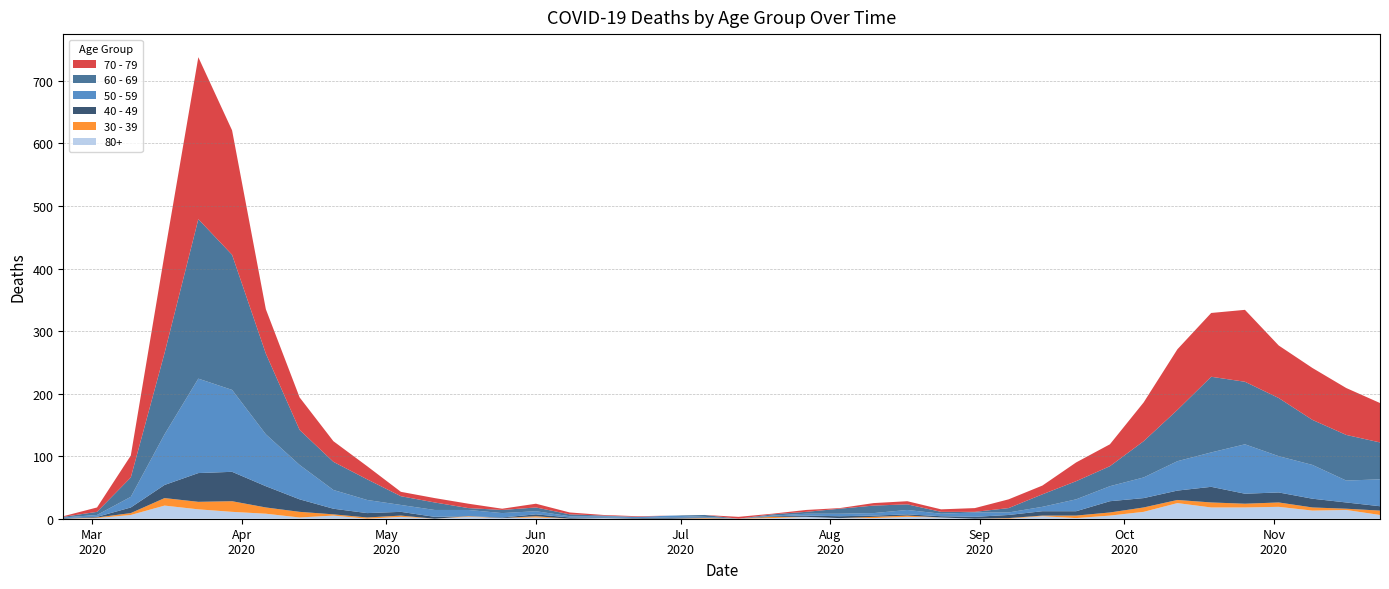

Reading left to right, what are all the values shown in this chart?

80+: 0	1	6	21	15	11	8	2	5	0	3	0	3	1	2	0	1	0	0	0	0	1	3	1	1	3	2	0	0	4	1	5	11	25	18	18	19	13	14	6
30 - 39: 0	1	3	12	12	17	10	9	2	2	2	0	1	0	2	0	0	0	0	1	0	2	0	0	2	2	0	0	1	1	4	5	7	5	8	6	7	5	2	7
40 - 49: 1	1	9	21	46	47	34	20	9	7	6	3	0	1	3	2	1	1	2	1	0	1	2	3	2	2	2	3	5	7	7	18	15	15	25	16	16	14	10	7
50 - 59: 1	3	17	81	151	131	83	55	30	21	11	11	10	7	5	2	2	2	3	1	0	1	3	4	4	7	4	7	4	7	19	24	33	47	55	79	58	54	35	43
60 - 69: 1	5	31	130	255	216	129	56	45	33	14	12	3	5	6	3	1	0	0	3	0	2	3	8	12	9	3	1	7	20	29	32	58	82	121	100	93	72	73	59
70 - 79: 1	7	35	158	259	199	71	52	33	21	7	7	7	2	6	3	1	1	0	0	3	1	3	1	4	5	4	6	14	14	30	35	62	97	102	115	84	83	75	63